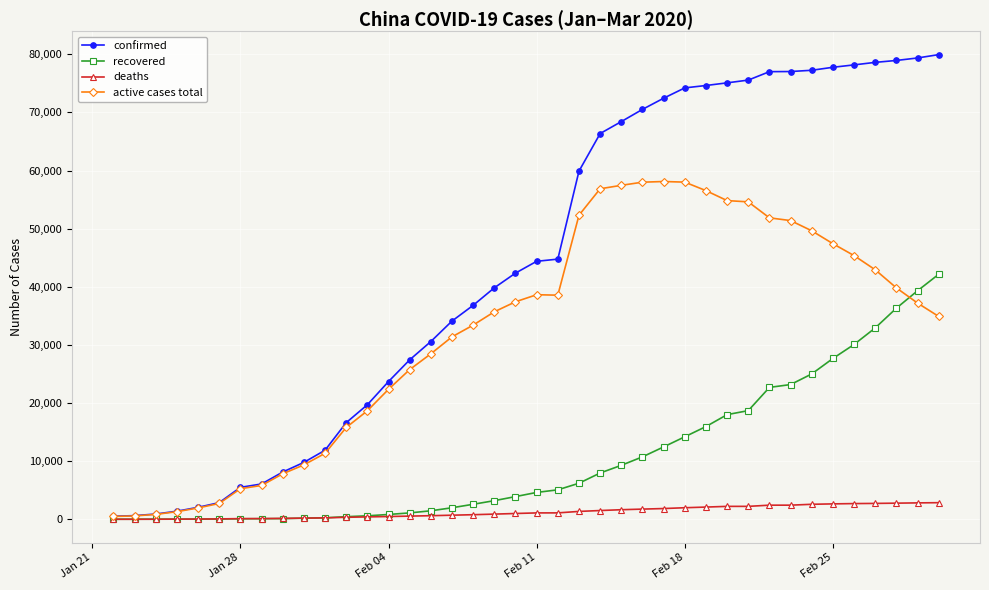

What is the average value of the deaths series?

1254